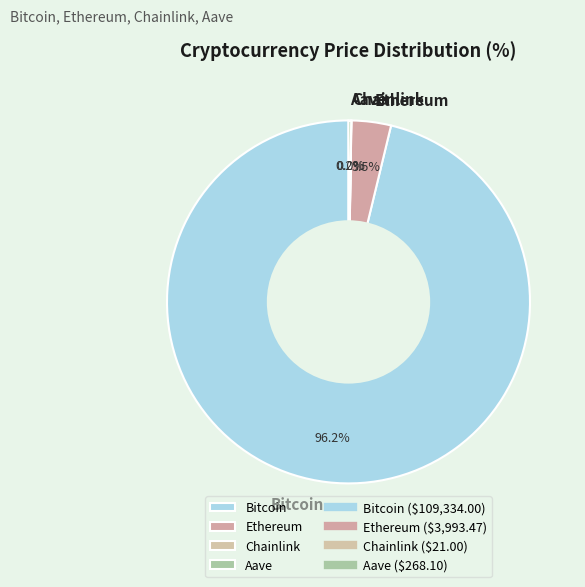

Which slice represents more than half of the pie?

Bitcoin